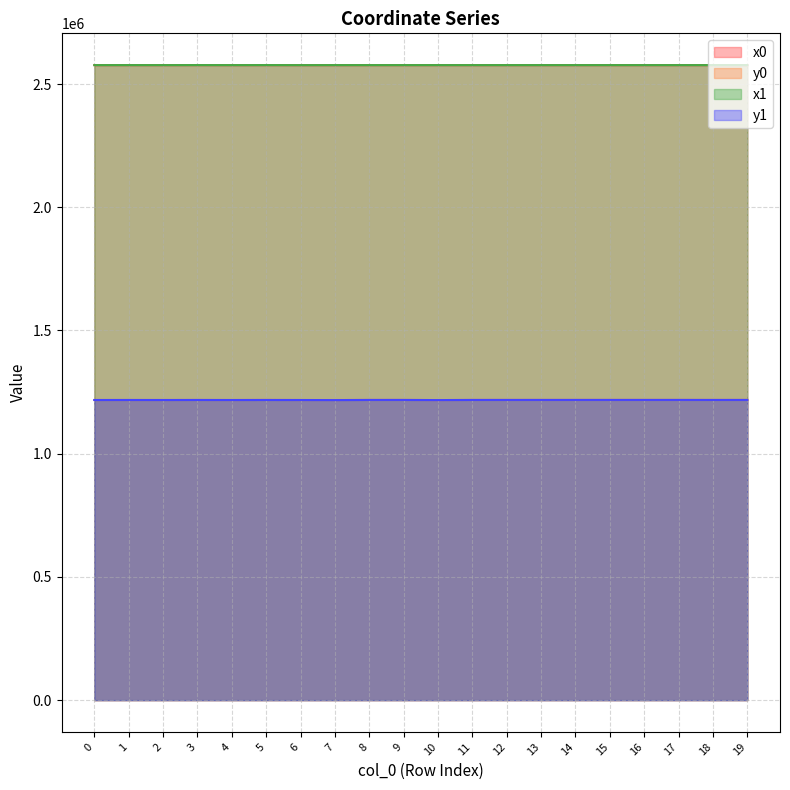

How many lines are shown in the chart?

4